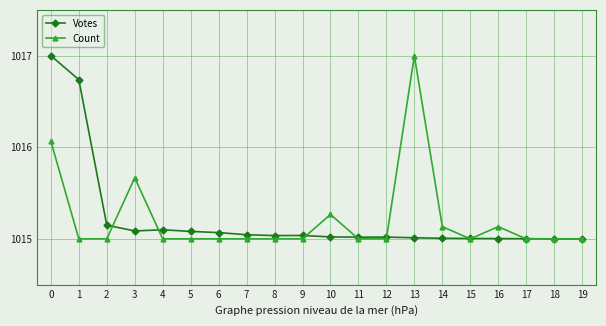

Which category has the highest value in the Count series?

13